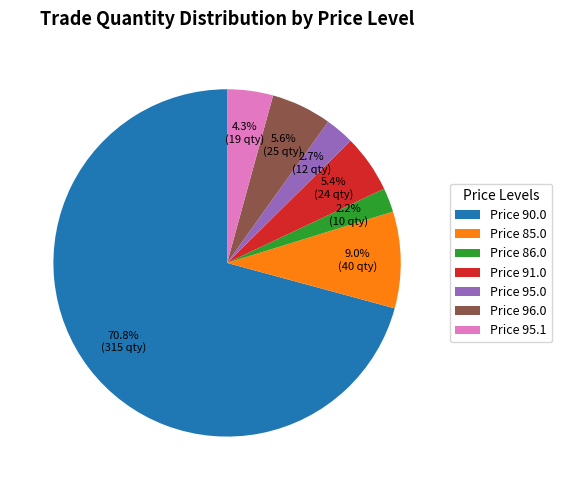

Between Price 91.0 and Price 86.0, which is larger?

Price 91.0